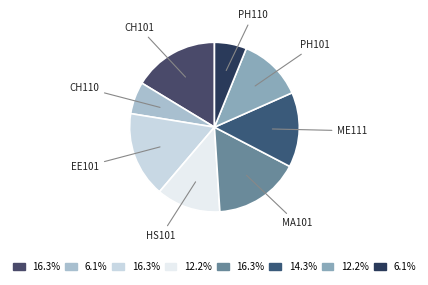

Between EE101 and PH110, which is larger?

EE101